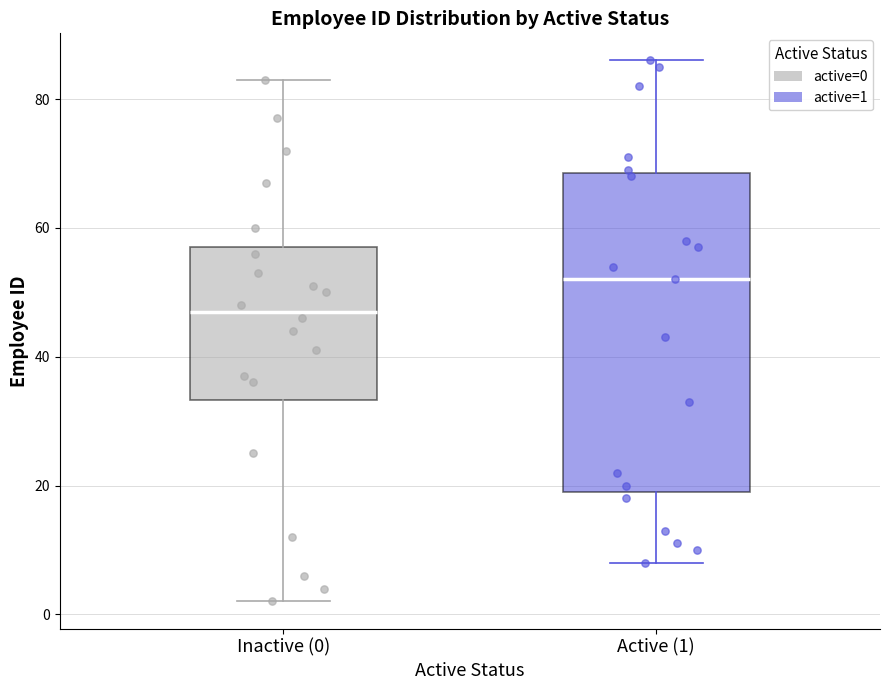

Where does the lower whisker of the box for Active (1) end on the y-axis? The values are not printed on the chart, so give them approximately, as read against the axis.

8